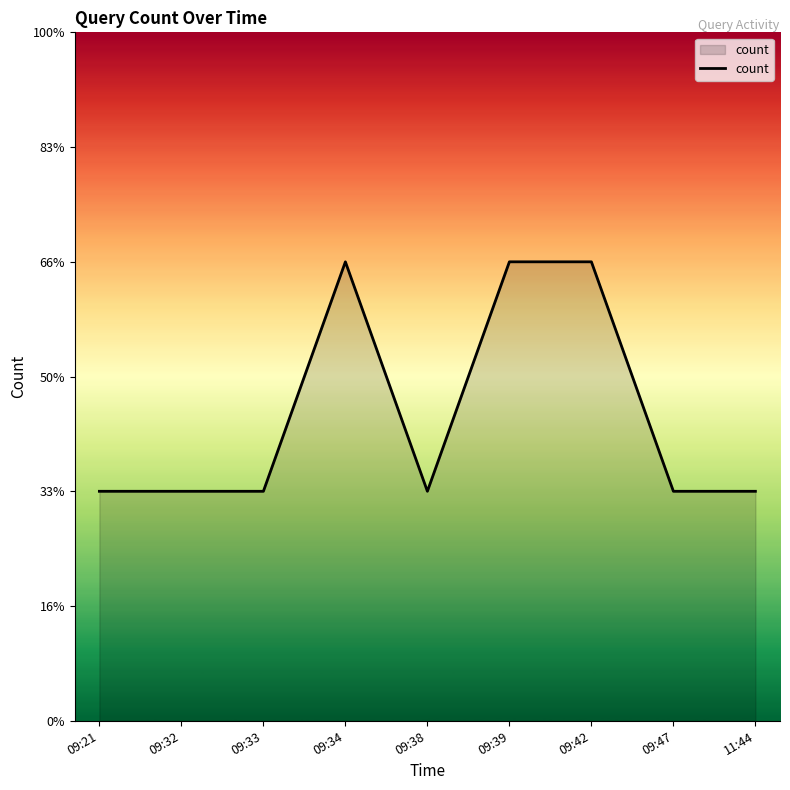

What position from the left is 09:21?

1